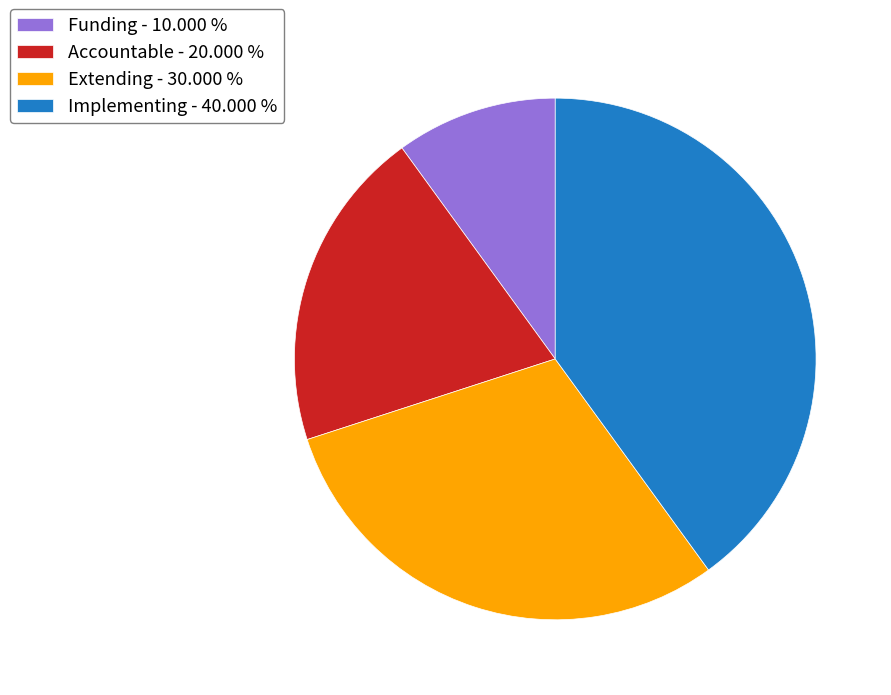

What is the smallest slice in the pie chart?

Funding